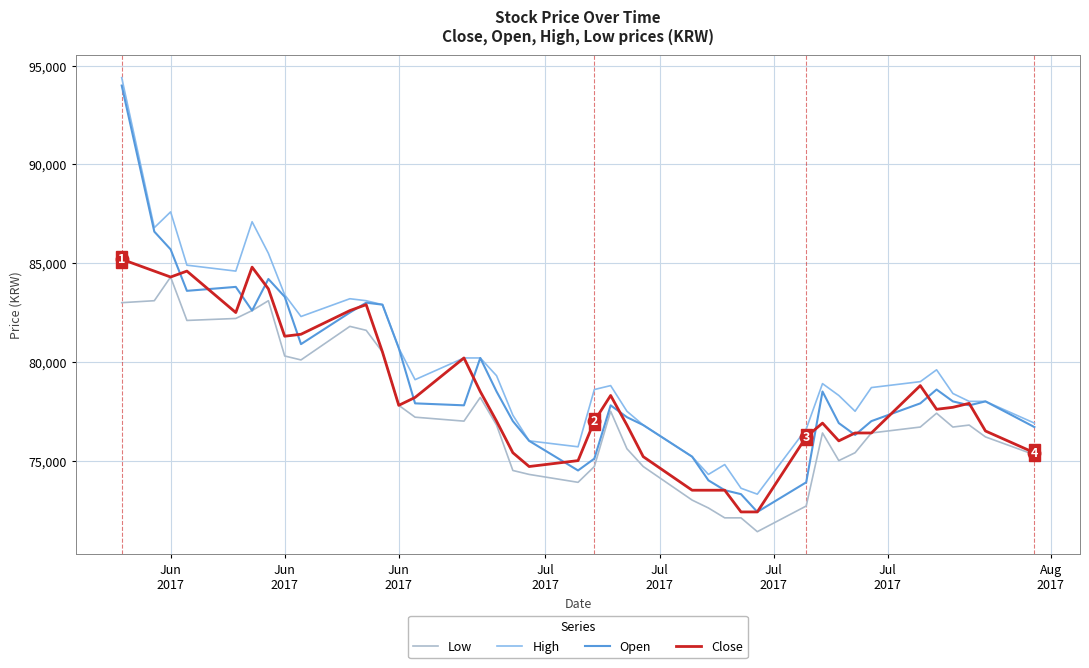

List the series in order of their overall mean, lowest first.

Low, Close, Open, High